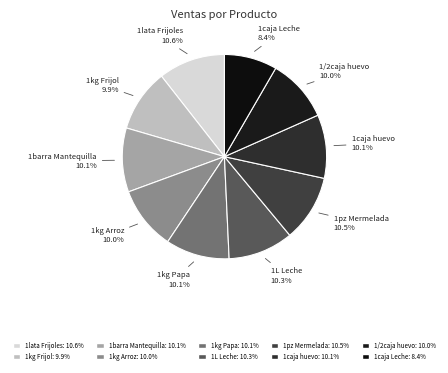

To the nearest percent, what is the combined percentage of 1lata Frijoles and 1kg Arroz?

21%